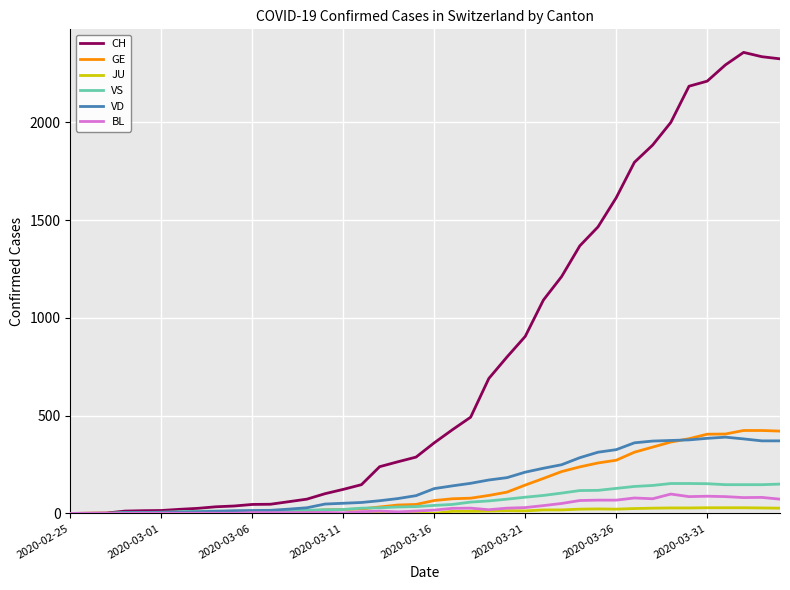

Which series has the largest range (max minus min)?

CH